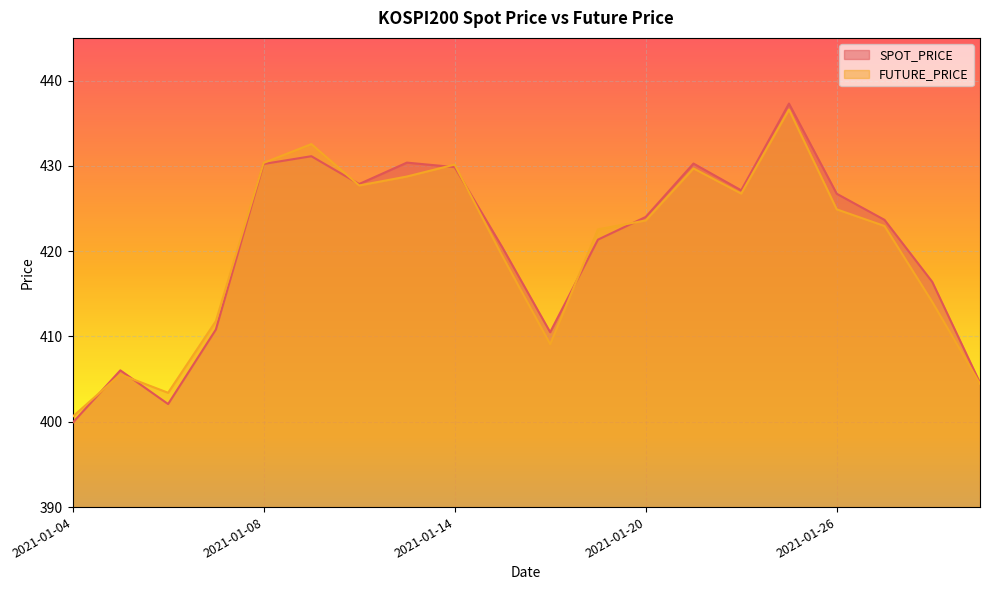

What is the total value across all series at 2021-01-13?

859.1